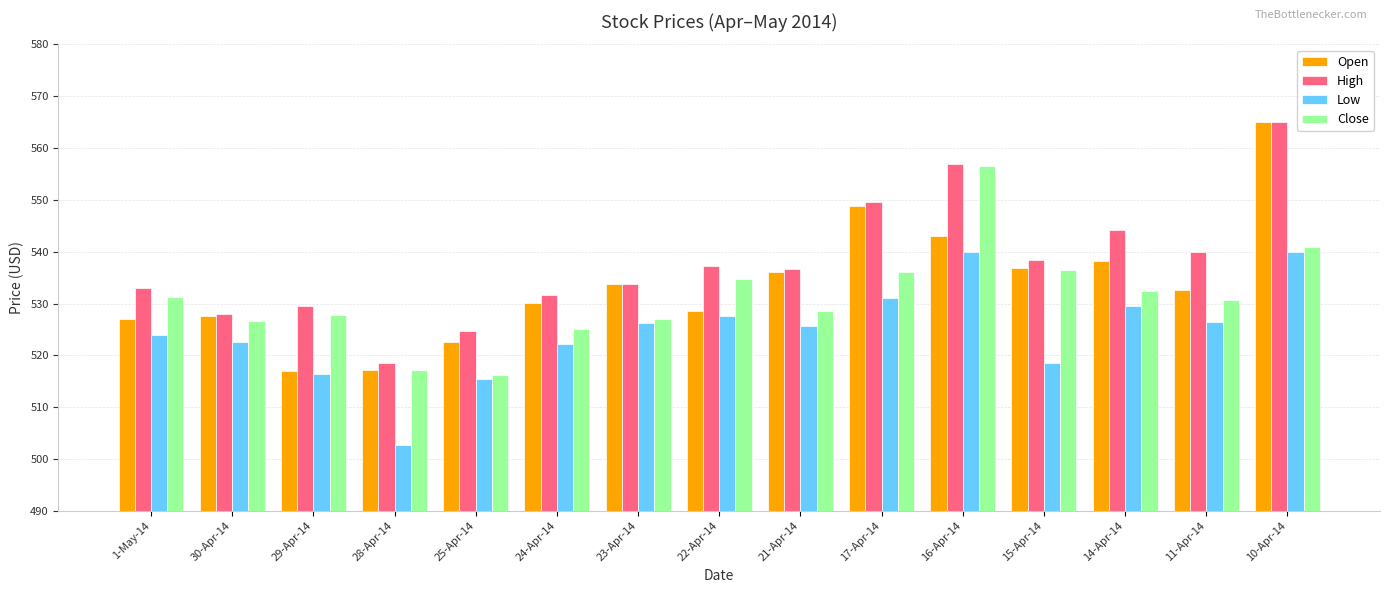

Is it true that Close equals 113.6 at 29-Apr-14?

False